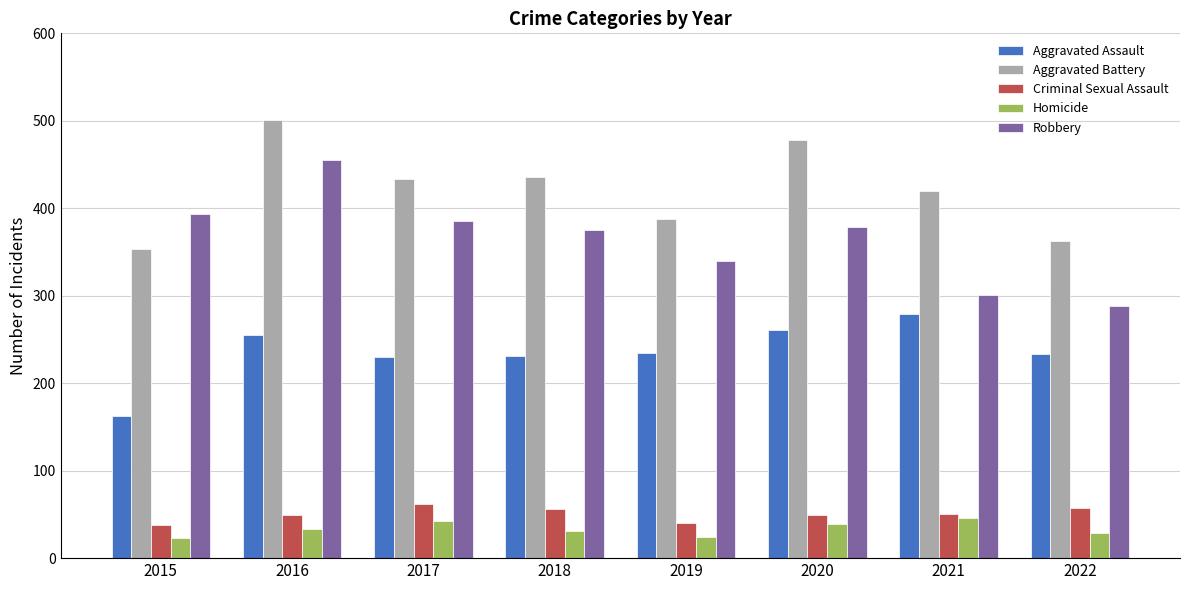

What is the total value across all series at 2017?

1154